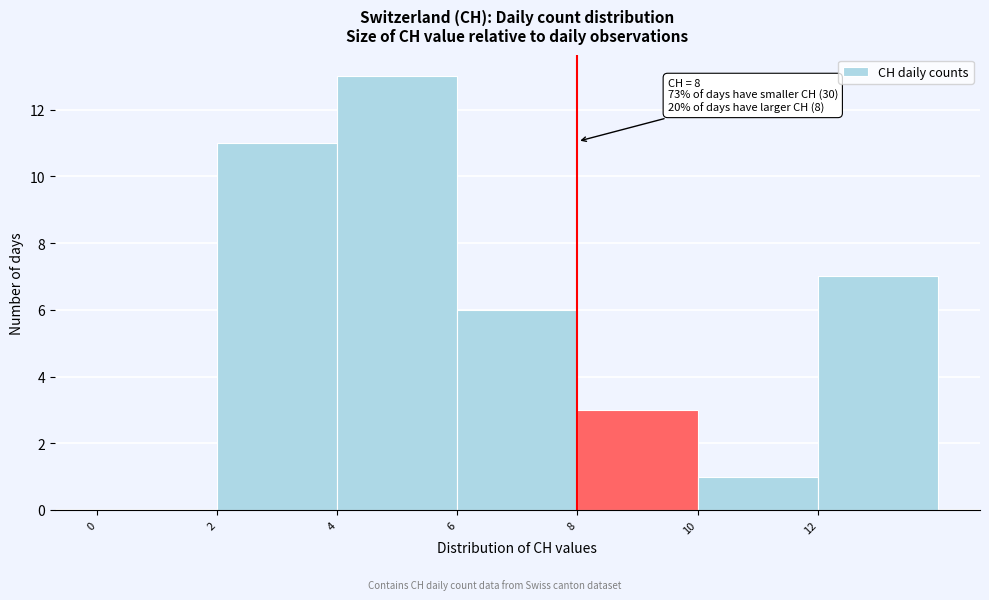

Over which range of the x-axis is the bar tallest?

4 to 6